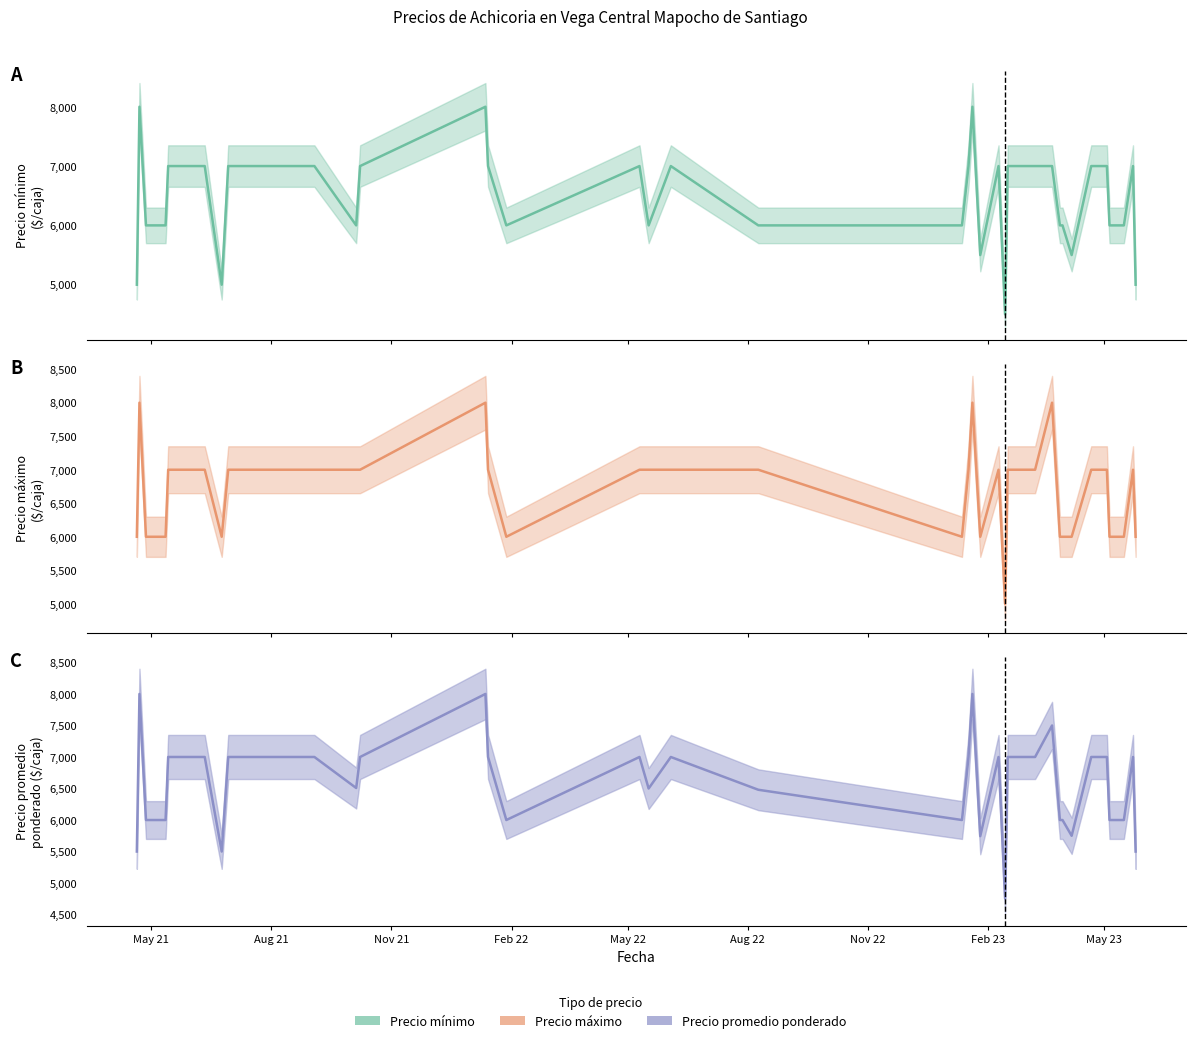

What is the label of the 14th point from the left?

2021-10-08